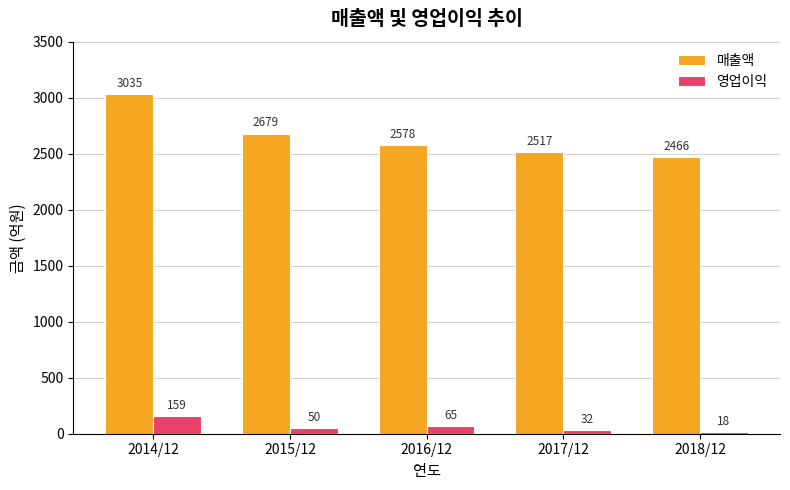

What is the average value of the 영업이익 series?

65